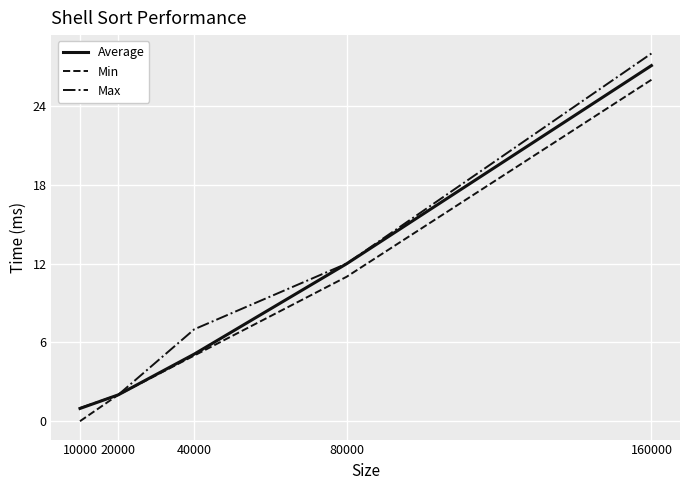

What is the sum of all Max values?

50.0